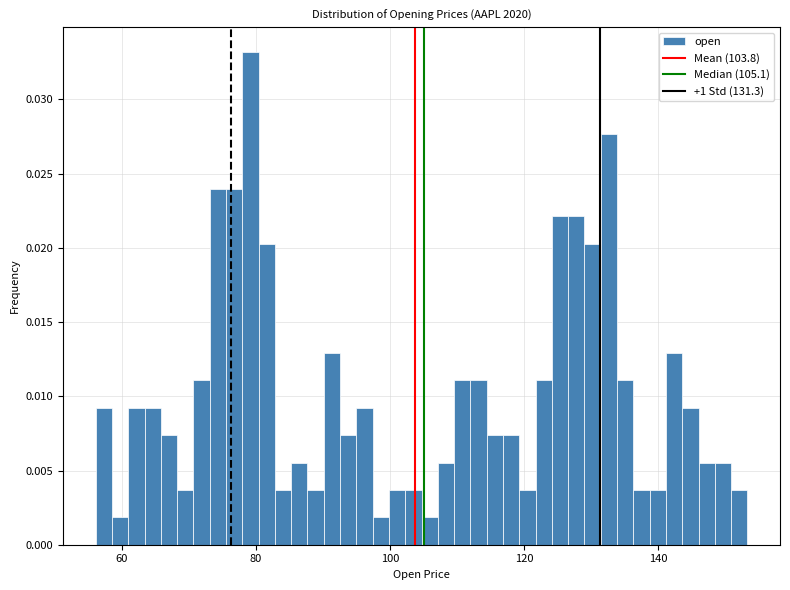

Around what value on the x-axis is the tallest bar? Give the approximate position of its centre, as read against the axis.

80